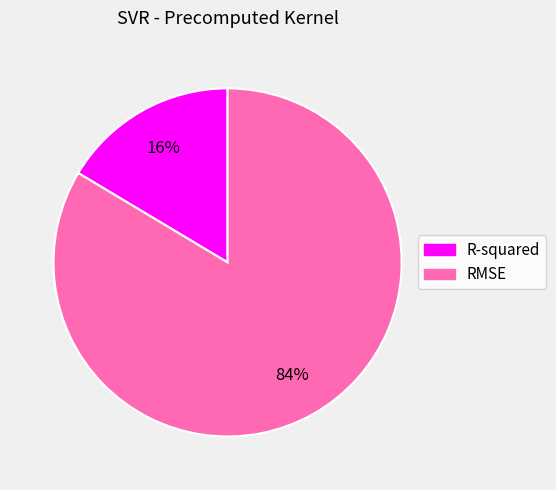

Count the number of slices in the pie.

2